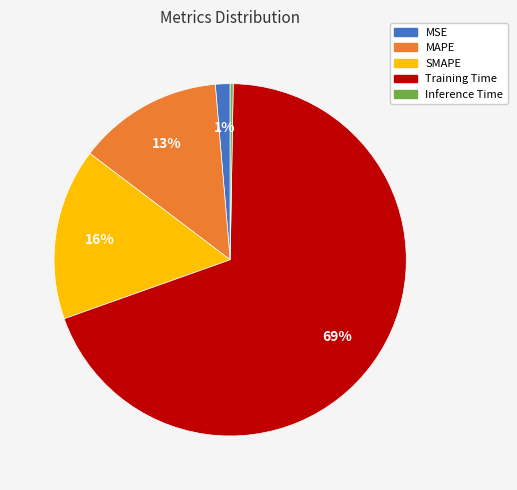

True or false: MSE accounts for 13% of the total.

False